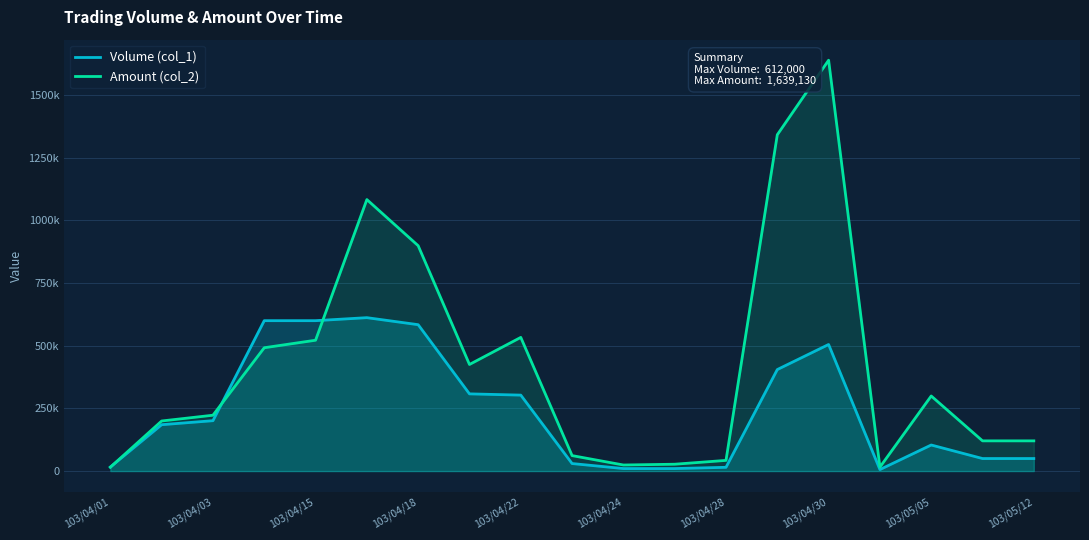

How many interior local valleys does the Volume (col_1) series have?

1